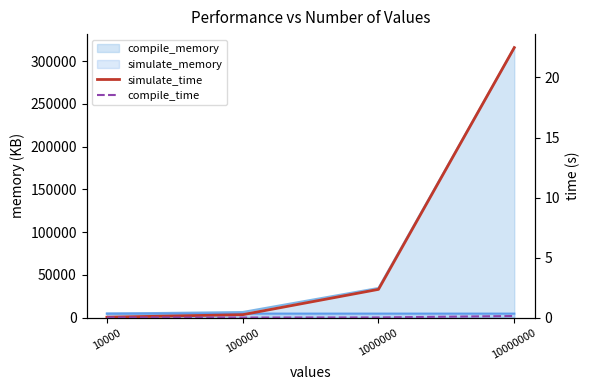

True or false: compile_time has more than 2 interior local peaks.

False